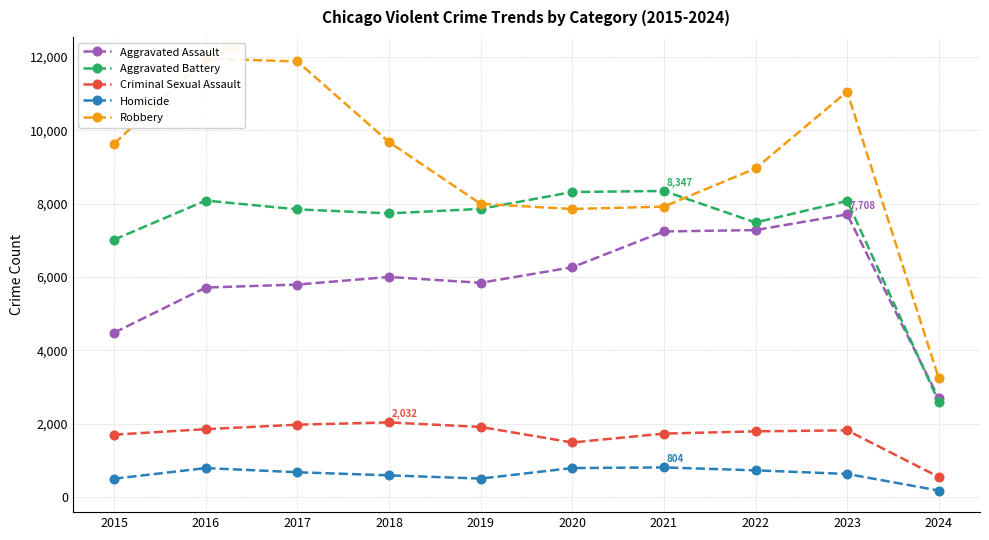

What value does the Homicide series have at 2024?

173